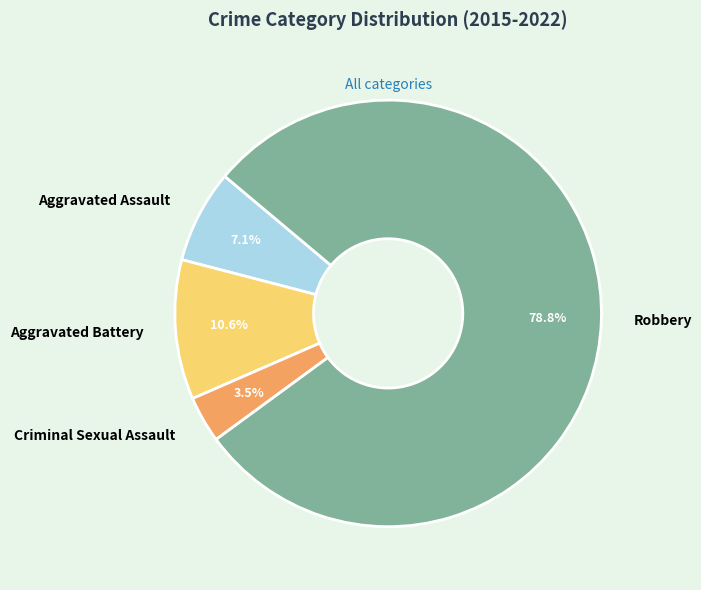

What percentage is the Aggravated Assault slice, to the nearest percent?

7%